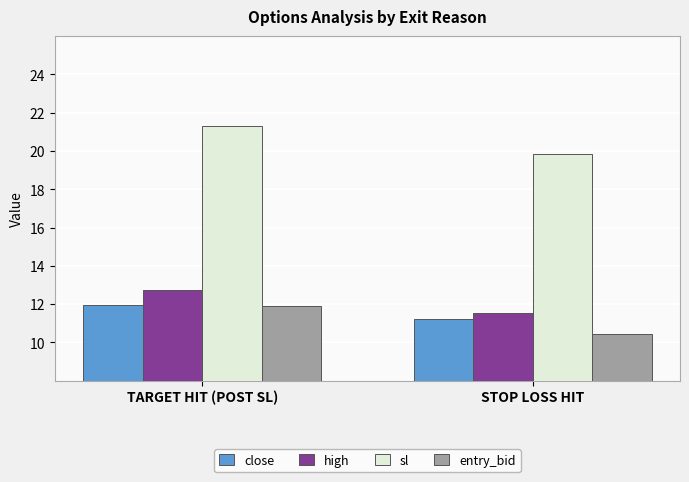

What is the lowest value of the high series?

11.5